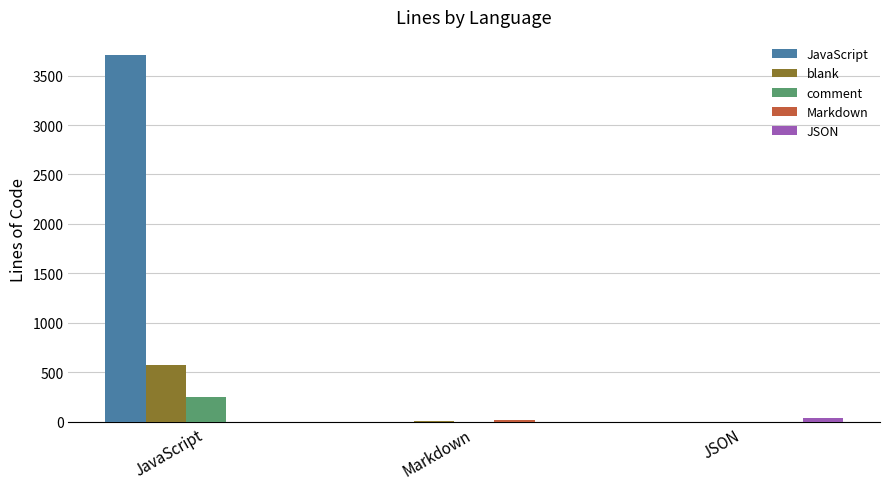

The blank series shows 571 at JavaScript. True or false?

True